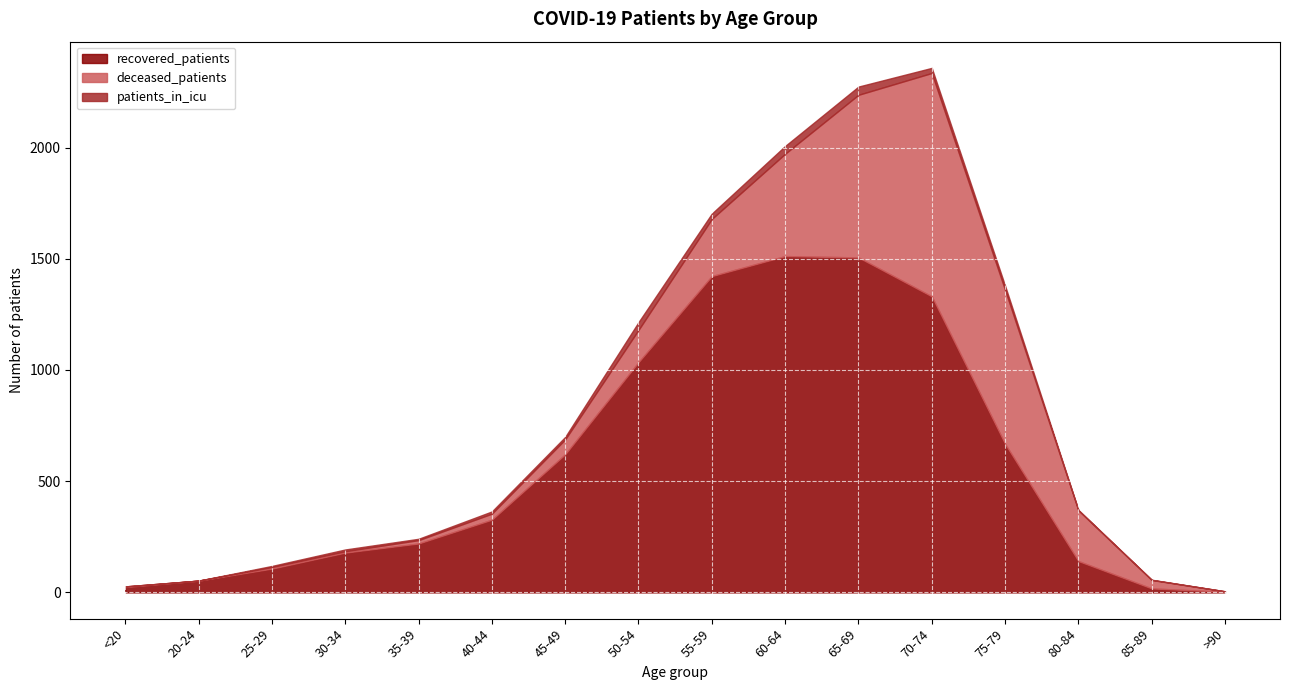

Between >90 and 85-89, which is larger?

85-89